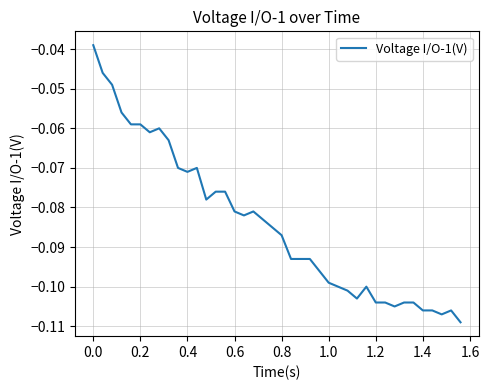

Is it true that the value at 1.4 is -0.2?

False